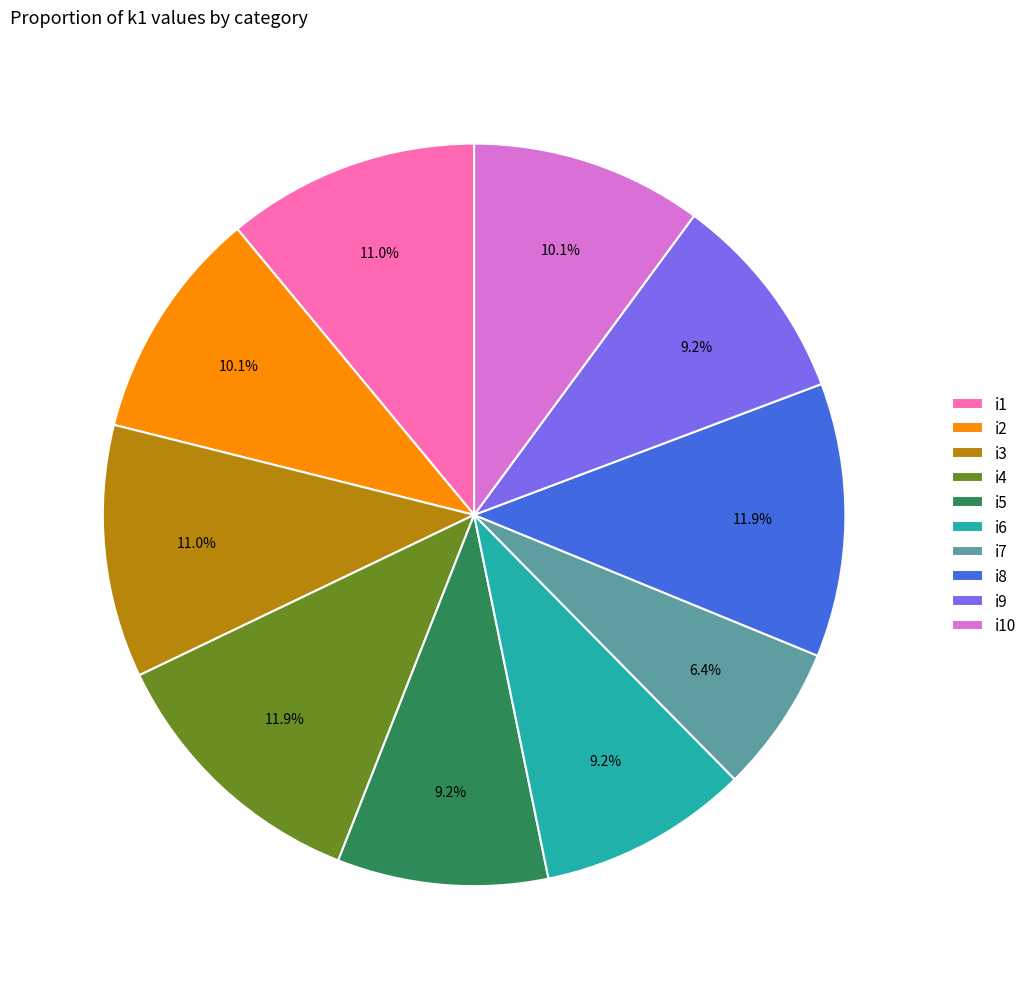

Is there a majority slice in this chart?

No